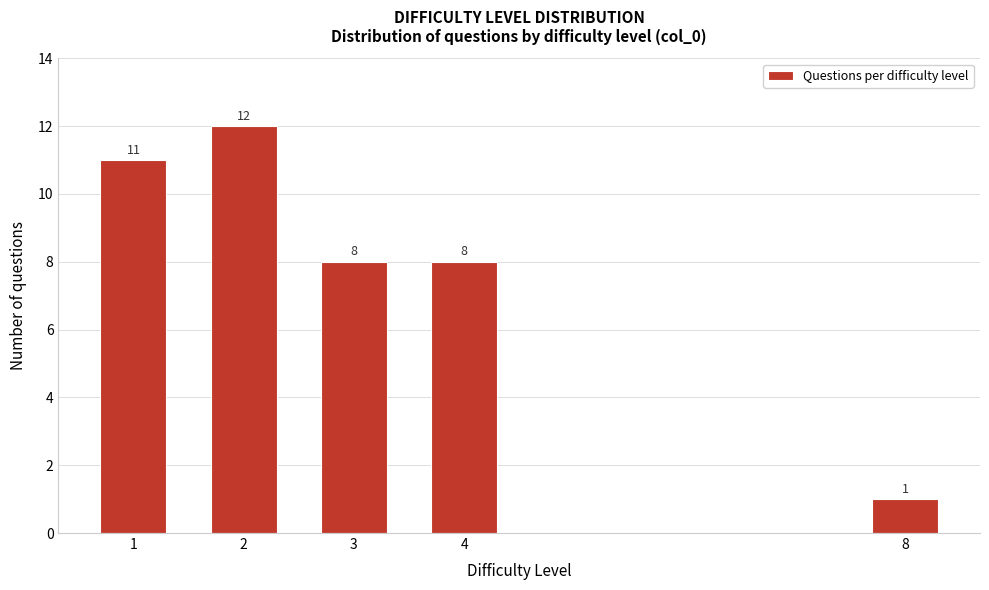

Reading left to right, what are all the values shown in this chart?

11	12	8	8	1